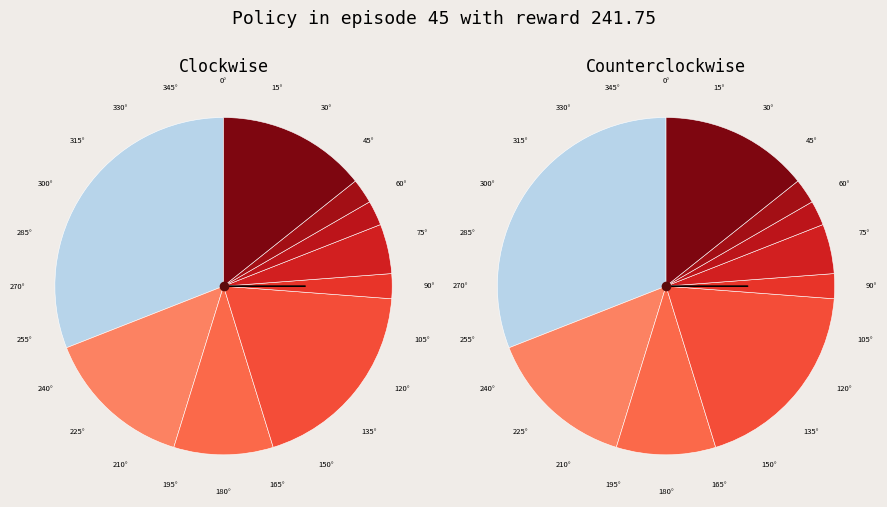

Which slice is the largest?

8